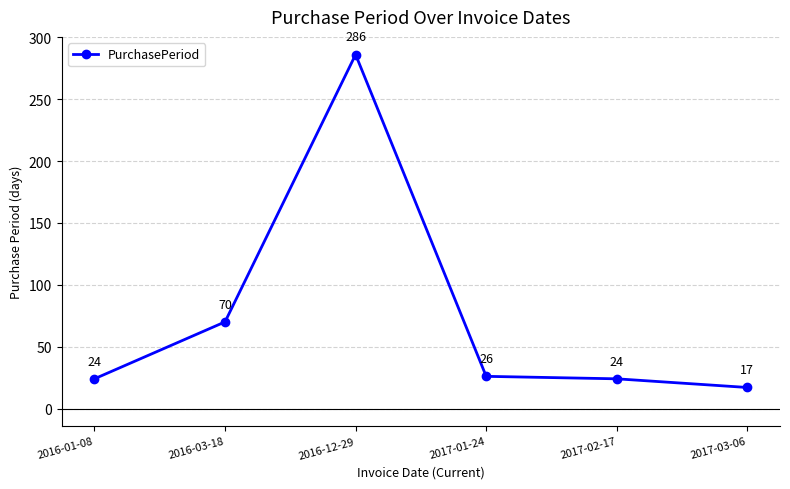

How many lines are shown in the chart?

1